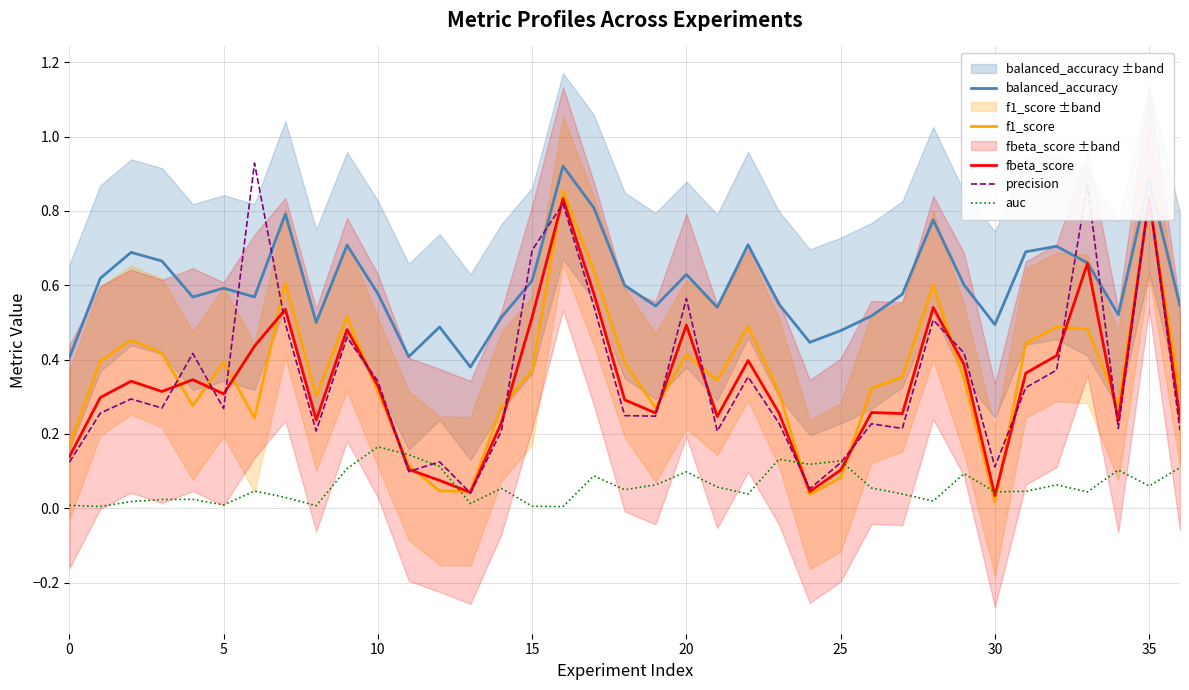

Which series ends up on top after the final intersection of fbeta_score and precision?

fbeta_score